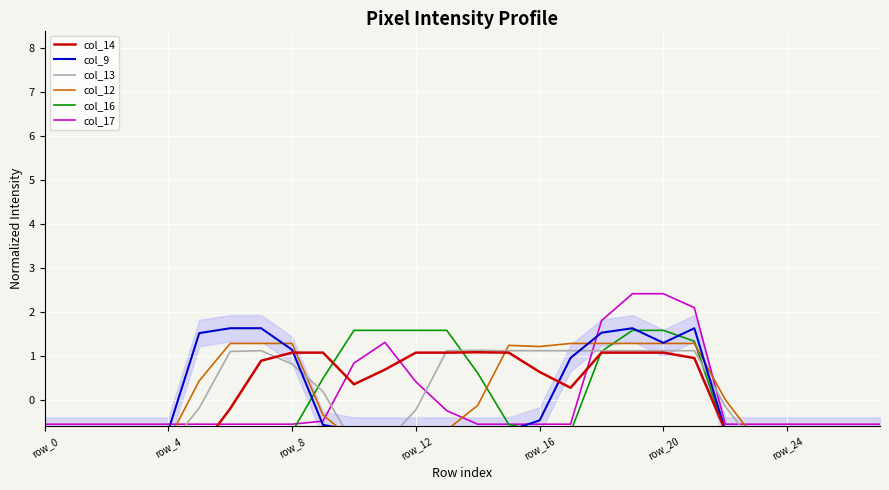

Is it true that col_17 equals -0.2 at row_8?

False